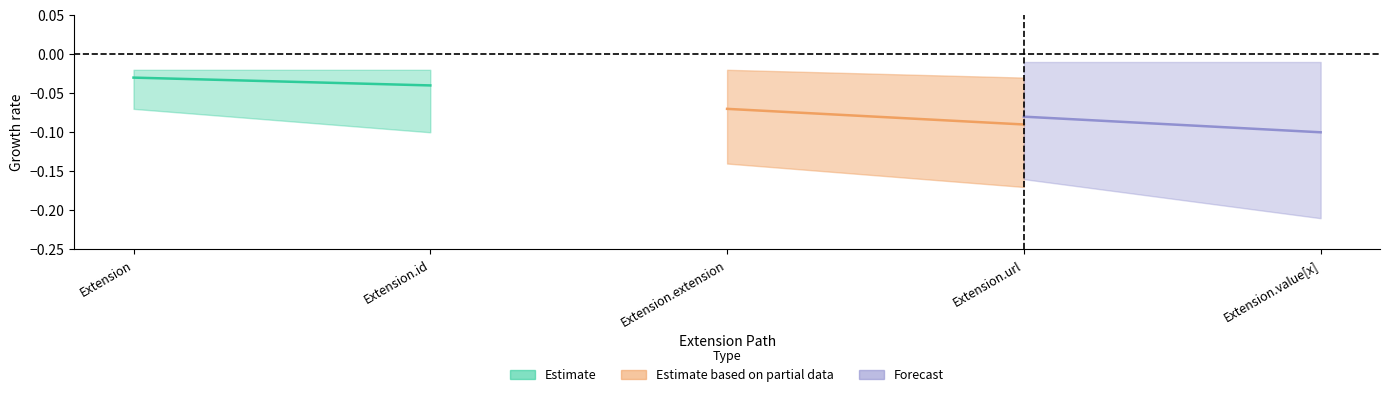

In Min, how many points are higher than both neighbors (excluding endpoints)?

1